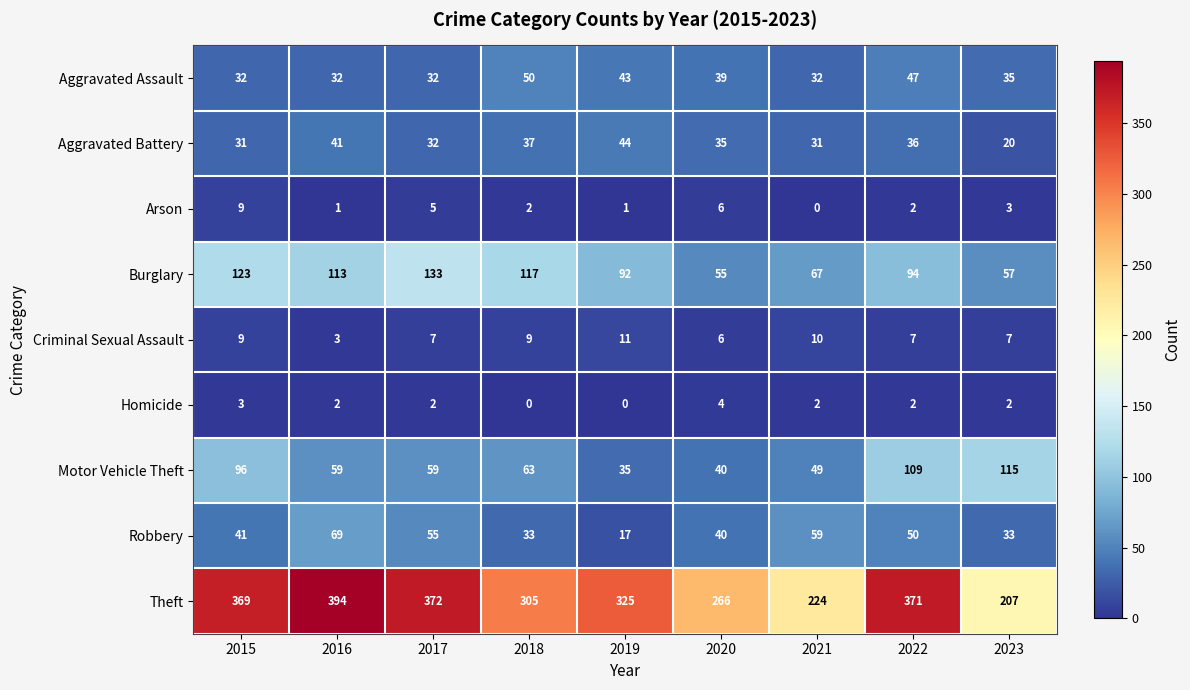

Which category has the highest value across all series?

2016